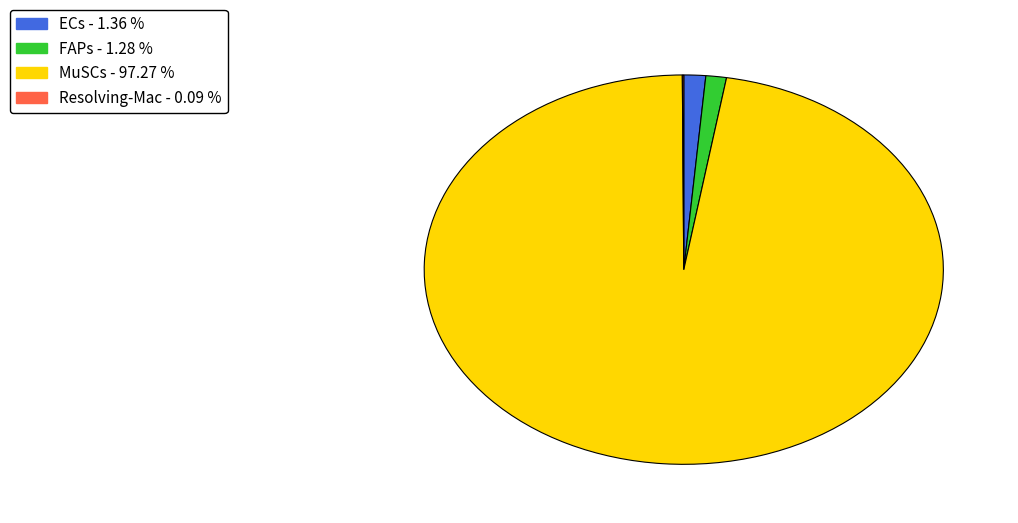

Is the sum of FAPs and ECs greater than half?

No